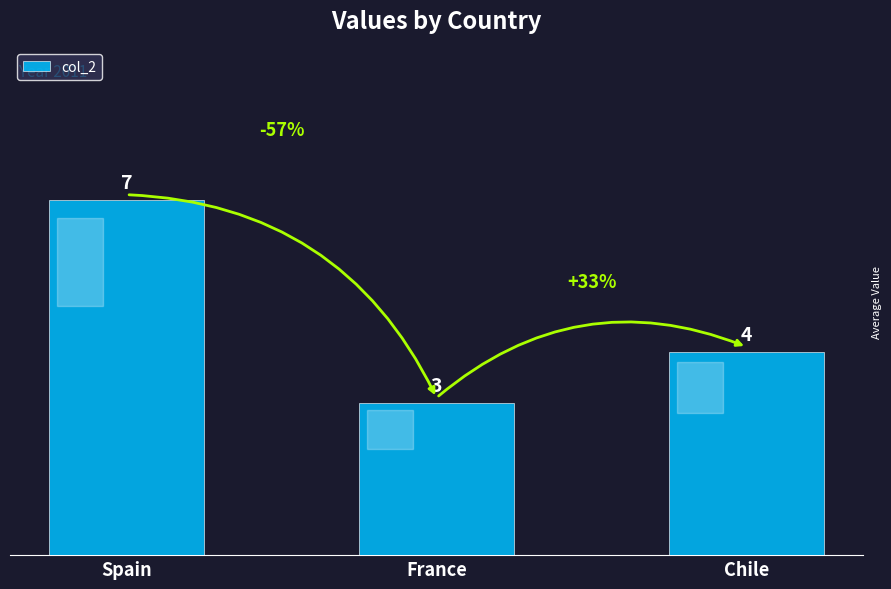

True or false: the data shows 3 at France.

True